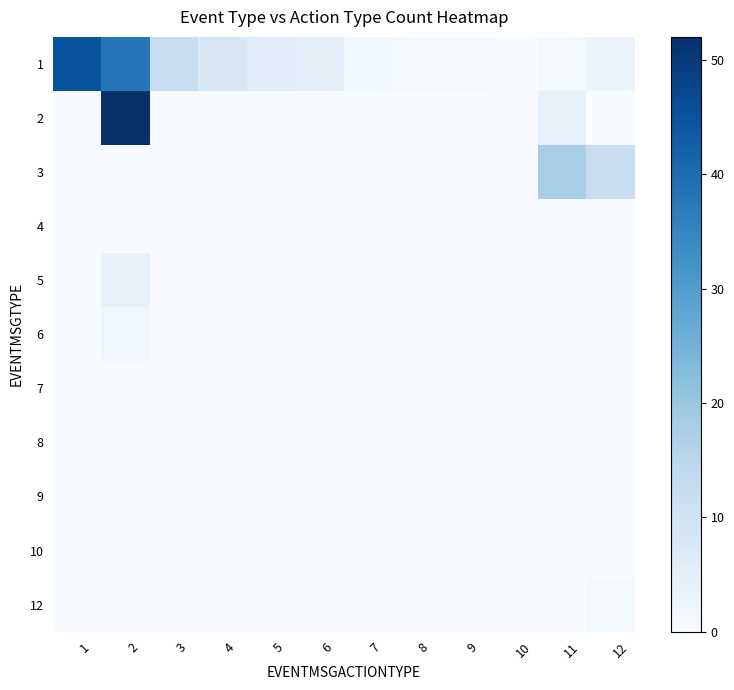

Reading left to right, list all the values displayed in this chart.

1: 1=45	2=38	3=12	4=8	5=6	6=5	7=2	8=1	9=1	10=0	11=1	12=3
2: 1=0	2=52	3=0	4=0	5=0	6=0	7=0	8=0	9=0	10=0	11=4	12=0
3: 1=0	2=0	3=0	4=0	5=0	6=0	7=0	8=0	9=0	10=0	11=18	12=12
4: 1=0	2=0	3=0	4=0	5=0	6=0	7=0	8=0	9=0	10=0	11=0	12=0
5: 1=0	2=4	3=0	4=0	5=0	6=0	7=0	8=0	9=0	10=0	11=0	12=0
6: 1=0	2=2	3=0	4=0	5=0	6=0	7=0	8=0	9=0	10=0	11=0	12=0
7: 1=0	2=0	3=0	4=0	5=0	6=0	7=0	8=0	9=0	10=0	11=0	12=0
8: 1=0	2=0	3=0	4=0	5=0	6=0	7=0	8=0	9=0	10=0	11=0	12=0
9: 1=0	2=0	3=0	4=0	5=0	6=0	7=0	8=0	9=0	10=0	11=0	12=0
10: 1=0	2=0	3=0	4=0	5=0	6=0	7=0	8=0	9=0	10=0	11=0	12=0
12: 1=0	2=0	3=0	4=0	5=0	6=0	7=0	8=0	9=0	10=0	11=0	12=1